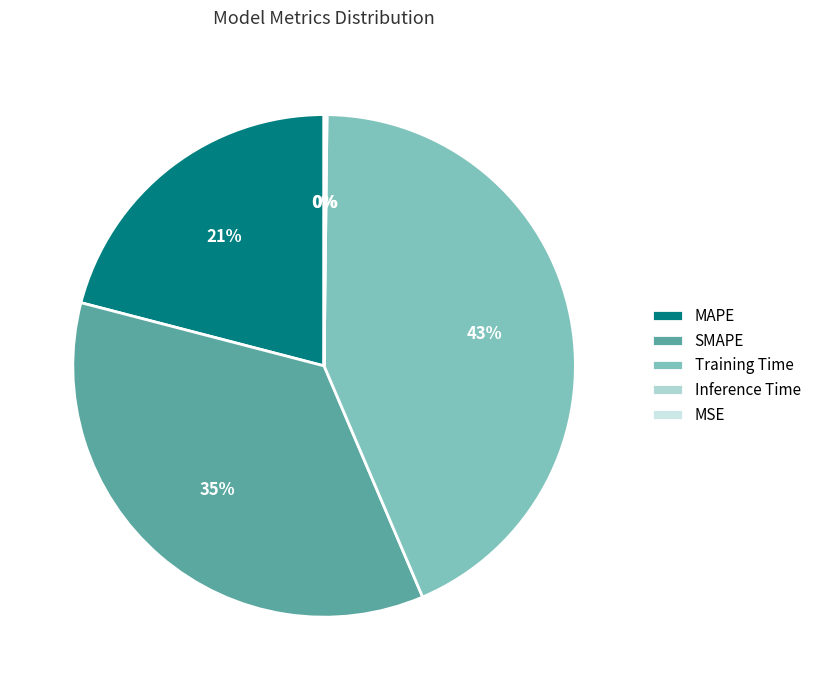

Is Inference Time the majority of the pie?

No